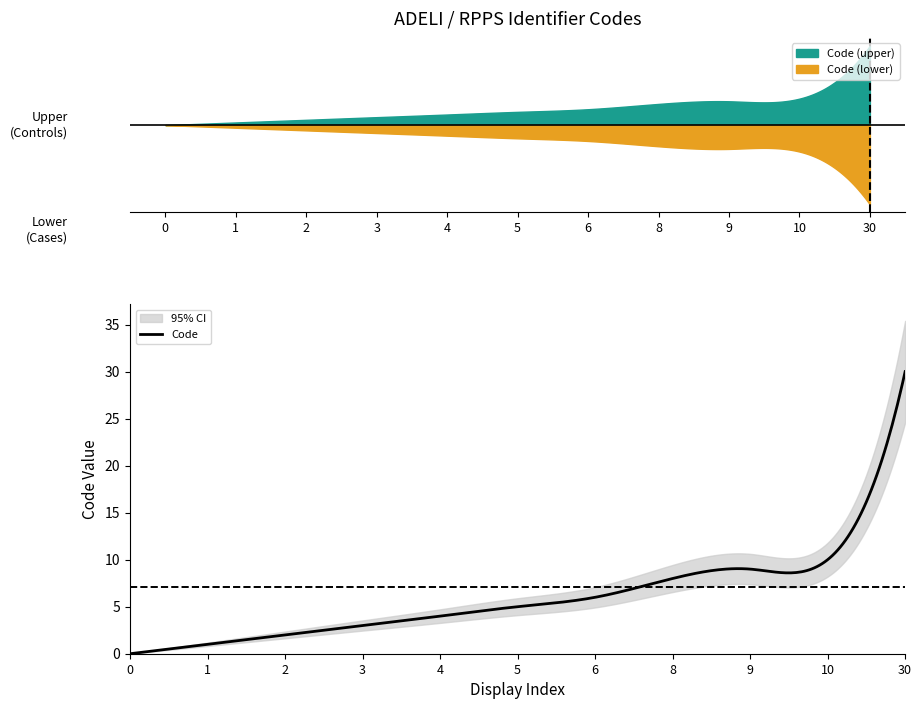

What is the value of the 11th point from the left?

30